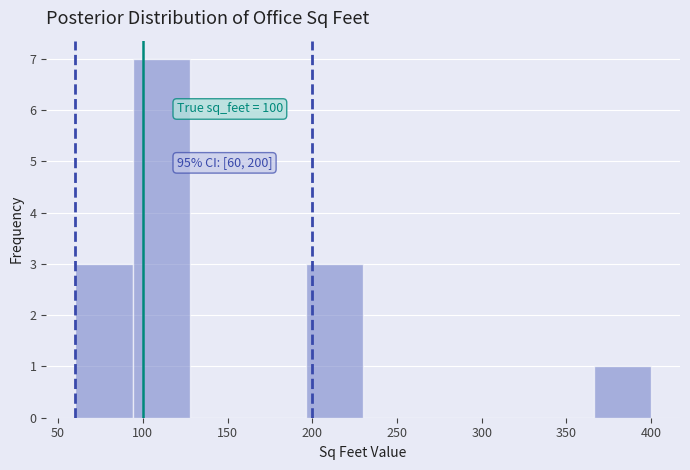

Which range on the x-axis has the tallest bar?

94 to 128